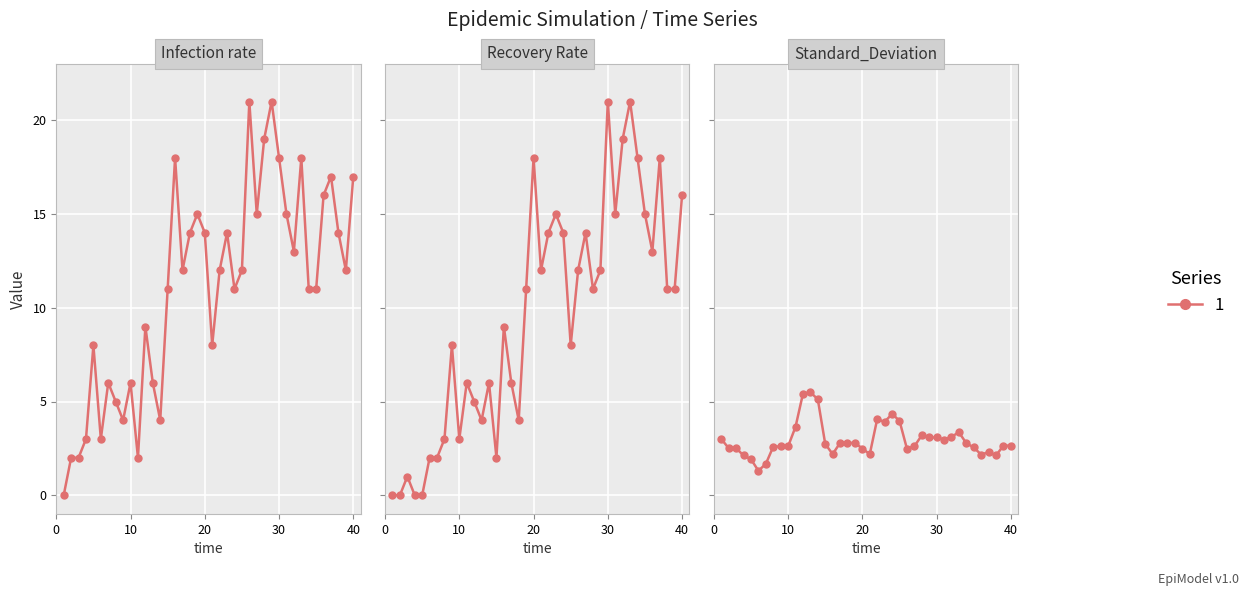

True or false: Infection rate and Standard_Deviation cross at least once.

True